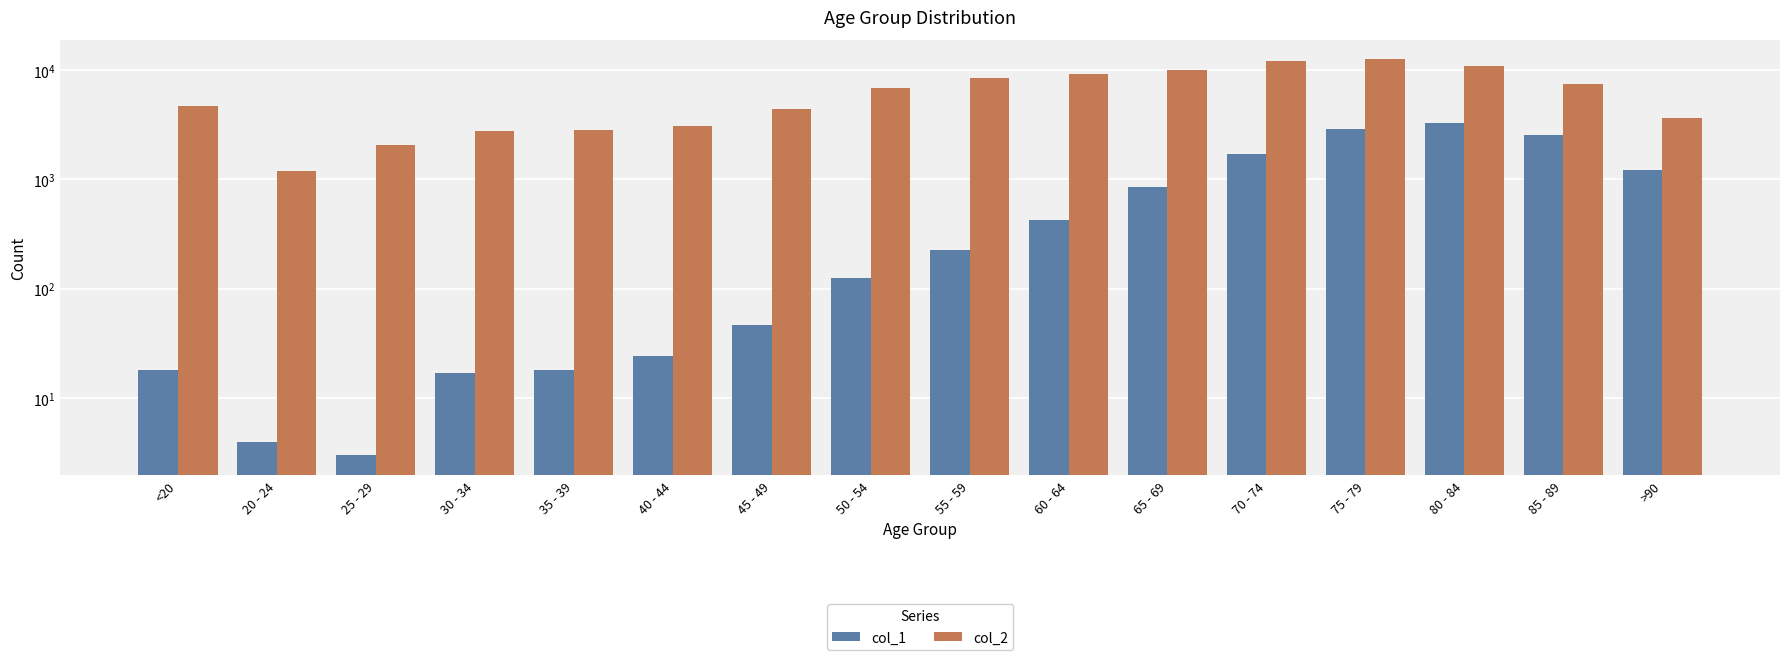

Is the value of col_2 at 30 - 34 greater than the value of col_1 at >90?

Yes